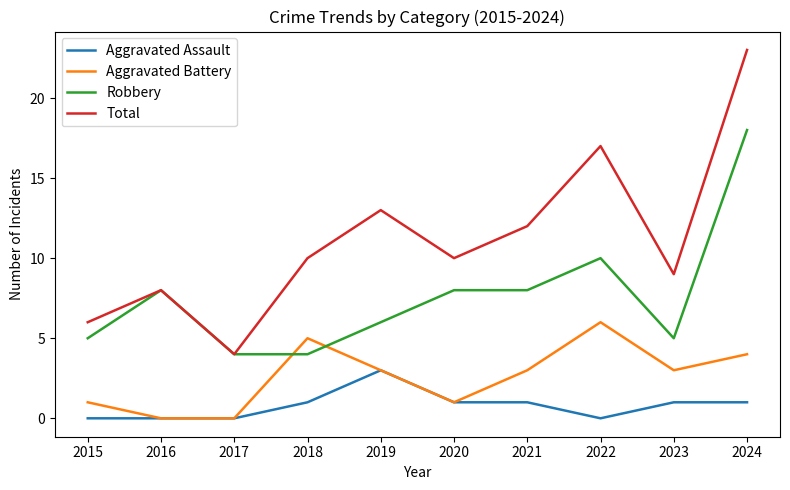

True or false: Total has more than 2 interior local peaks.

True